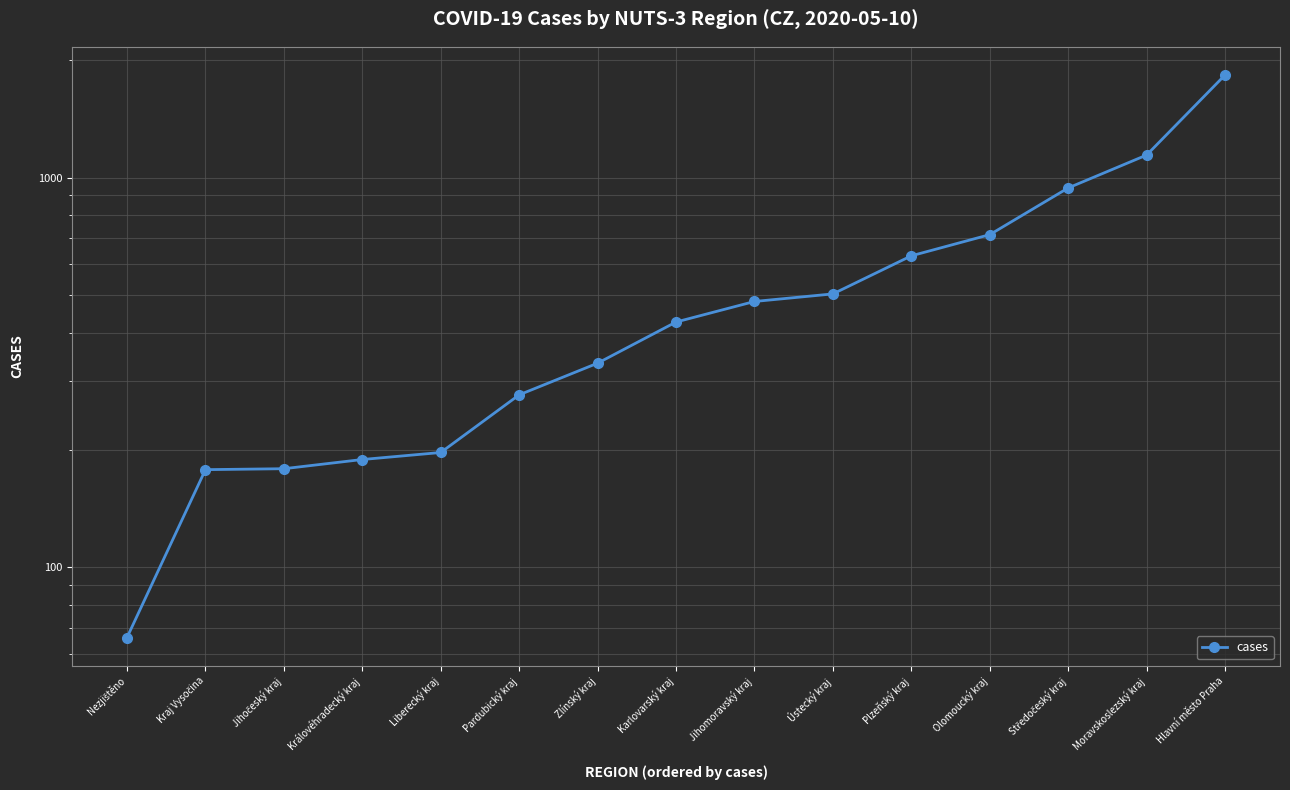

At which category does the chart reach its peak across all series?

Hlavní město Praha